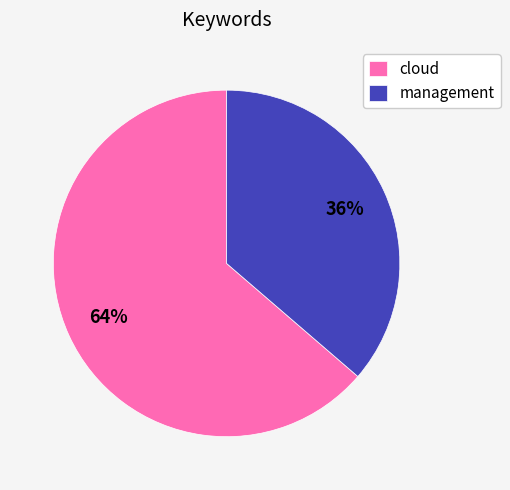

Approximately how many times larger is the value at management compared to cloud?

0.6